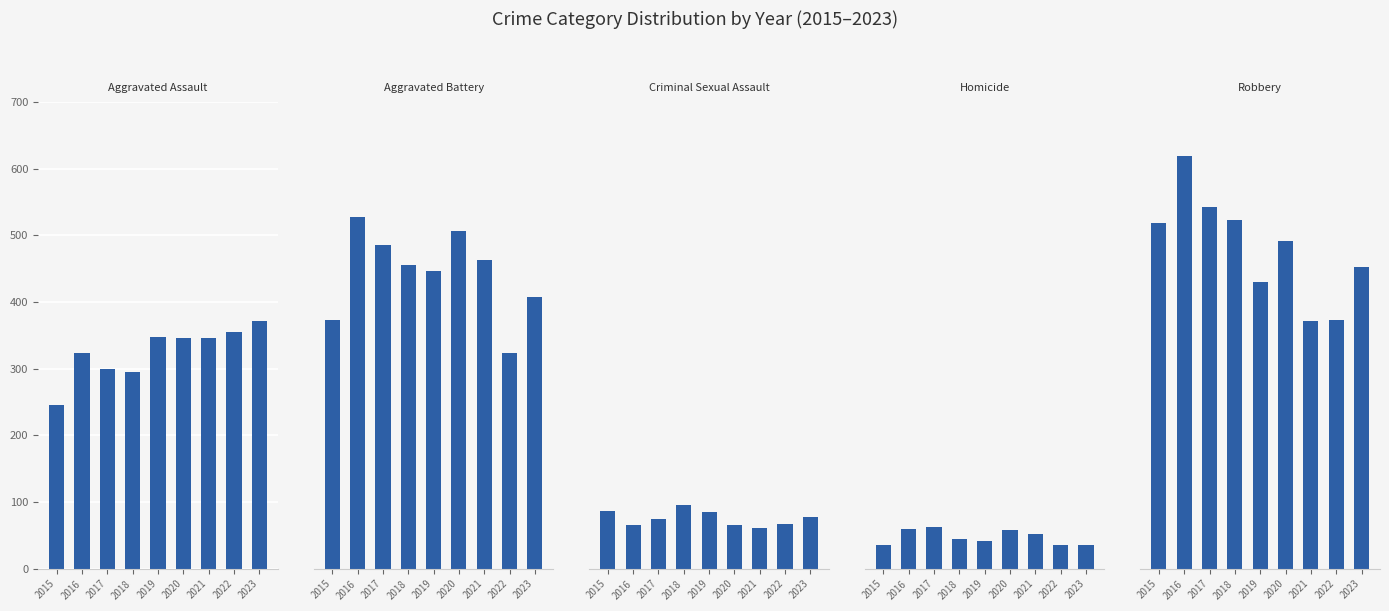

What is the smallest value displayed?

35